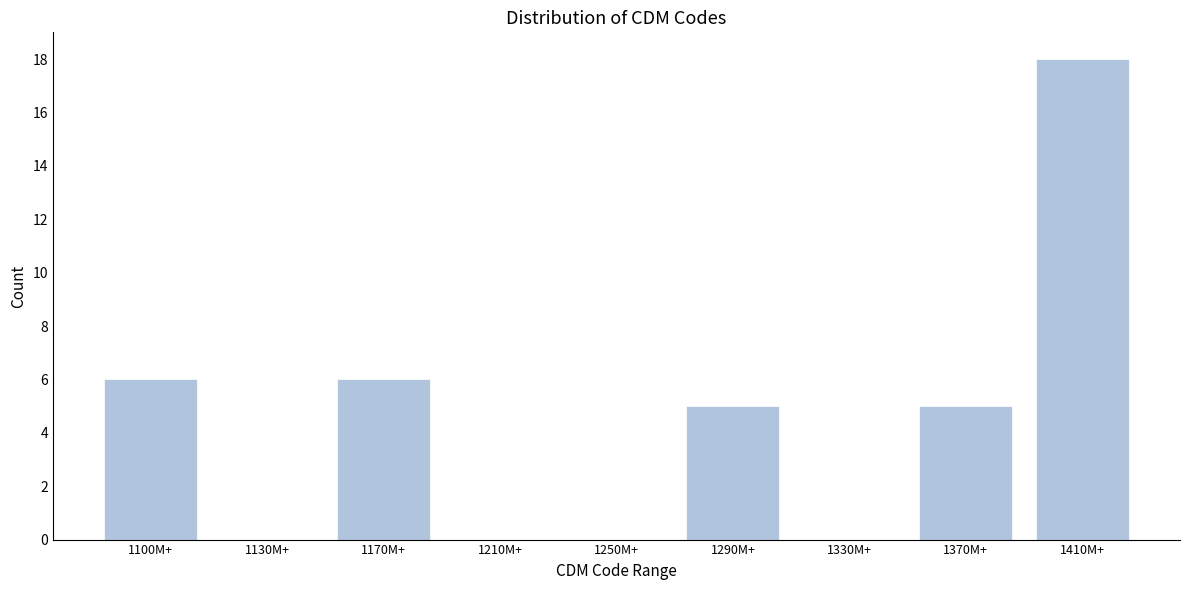

Reading left to right, list all the values displayed in this chart.

1100M+=6	1130M+=0	1170M+=6	1210M+=0	1250M+=0	1290M+=5	1330M+=0	1370M+=5	1410M+=18